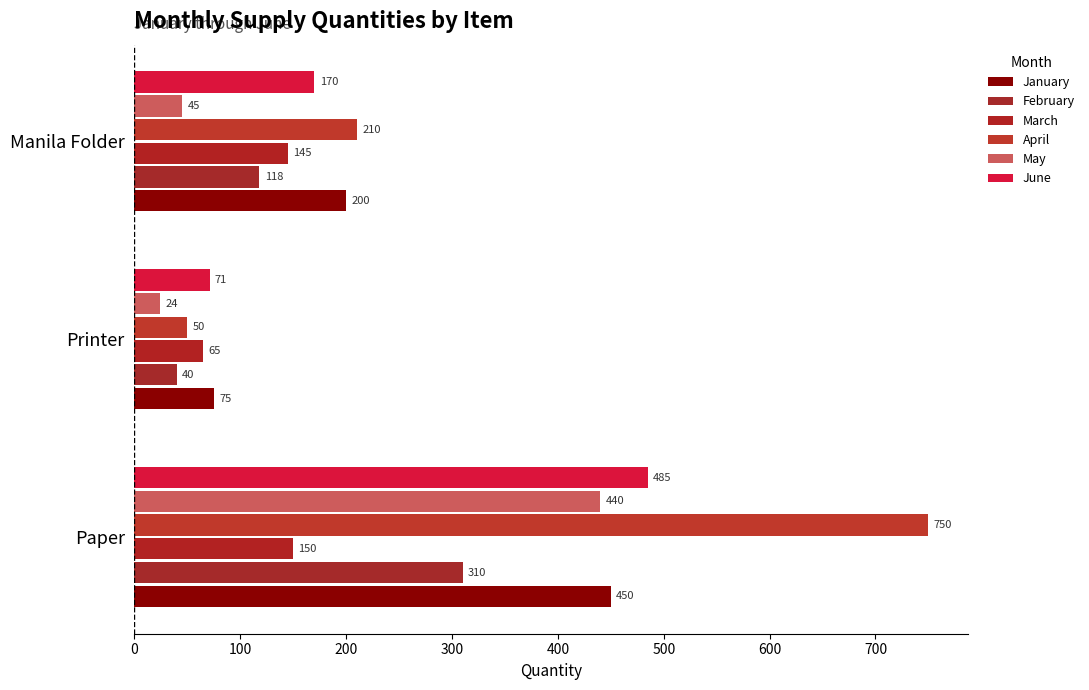

At which label does February reach its peak?

Paper